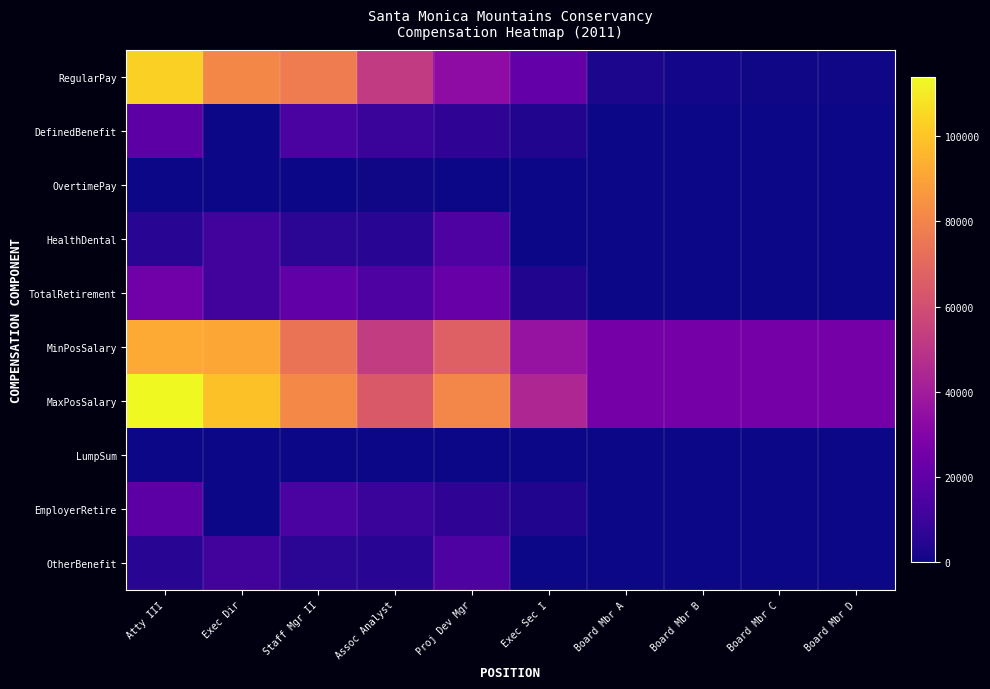

Reading right to left, what are all the values shown in this chart?

RegularPay: Board Mbr D=600	Board Mbr C=800	Board Mbr B=900	Board Mbr A=2300	Exec Sec I=21099	Proj Dev Mgr=33536	Assoc Analyst=52250	Staff Mgr II=77282	Exec Dir=81178	Atty III=102703
DefinedBenefit: Board Mbr D=0	Board Mbr C=0	Board Mbr B=0	Board Mbr A=0	Exec Sec I=3797	Proj Dev Mgr=6957	Assoc Analyst=9477	Staff Mgr II=14081	Exec Dir=0	Atty III=18889
OvertimePay: Board Mbr D=0	Board Mbr C=0	Board Mbr B=0	Board Mbr A=0	Exec Sec I=0	Proj Dev Mgr=0	Assoc Analyst=513	Staff Mgr II=0	Exec Dir=0	Atty III=0
HealthDental: Board Mbr D=0	Board Mbr C=0	Board Mbr B=0	Board Mbr A=0	Exec Sec I=124	Proj Dev Mgr=15416	Assoc Analyst=5519	Staff Mgr II=6140	Exec Dir=11852	Atty III=5632
TotalRetirement: Board Mbr D=0	Board Mbr C=0	Board Mbr B=0	Board Mbr A=0	Exec Sec I=3921	Proj Dev Mgr=22373	Assoc Analyst=14996	Staff Mgr II=20221	Exec Dir=11852	Atty III=24521
MinPosSalary: Board Mbr D=25920	Board Mbr C=25920	Board Mbr B=25920	Board Mbr A=25920	Exec Sec I=36240	Proj Dev Mgr=66912	Assoc Analyst=52800	Staff Mgr II=74076	Exec Dir=91392	Atty III=92184
MaxPosSalary: Board Mbr D=25920	Board Mbr C=25920	Board Mbr B=25920	Board Mbr A=25920	Exec Sec I=44064	Proj Dev Mgr=80724	Assoc Analyst=64176	Staff Mgr II=81696	Exec Dir=98844	Atty III=113736
LumpSum: Board Mbr D=0	Board Mbr C=0	Board Mbr B=0	Board Mbr A=0	Exec Sec I=0	Proj Dev Mgr=0	Assoc Analyst=0	Staff Mgr II=0	Exec Dir=0	Atty III=0
EmployerRetire: Board Mbr D=0	Board Mbr C=0	Board Mbr B=0	Board Mbr A=0	Exec Sec I=3797	Proj Dev Mgr=6957	Assoc Analyst=9477	Staff Mgr II=14081	Exec Dir=0	Atty III=18889
OtherBenefit: Board Mbr D=0	Board Mbr C=0	Board Mbr B=0	Board Mbr A=0	Exec Sec I=124	Proj Dev Mgr=15416	Assoc Analyst=5519	Staff Mgr II=6140	Exec Dir=11852	Atty III=5632